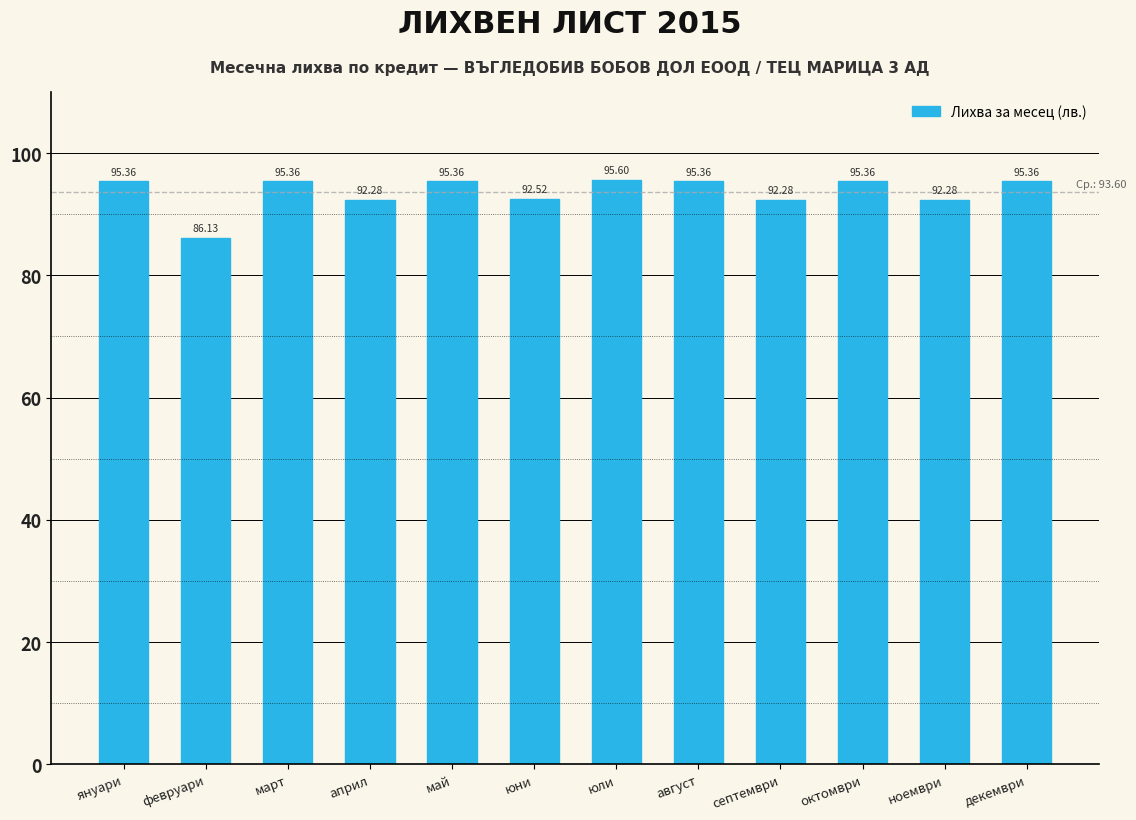

Which category has the highest value across all series?

юли